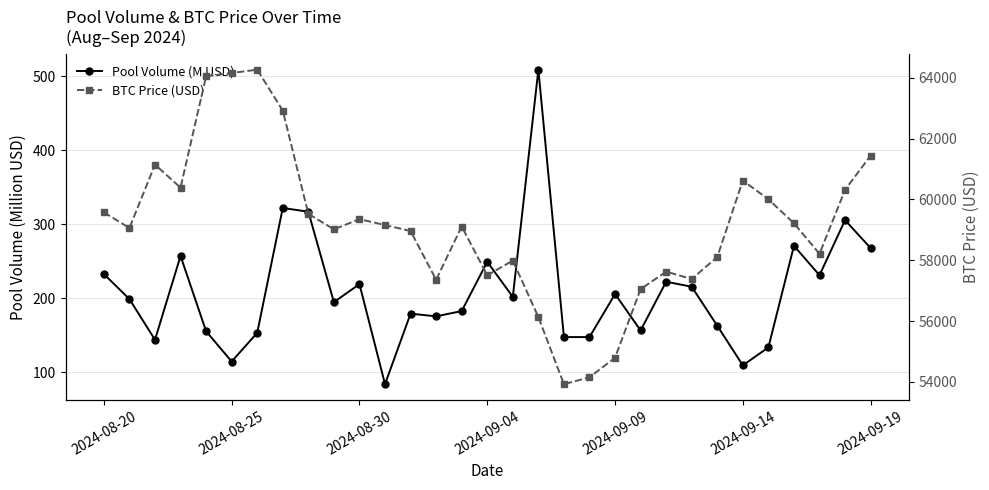

How many lines are shown in the chart?

2